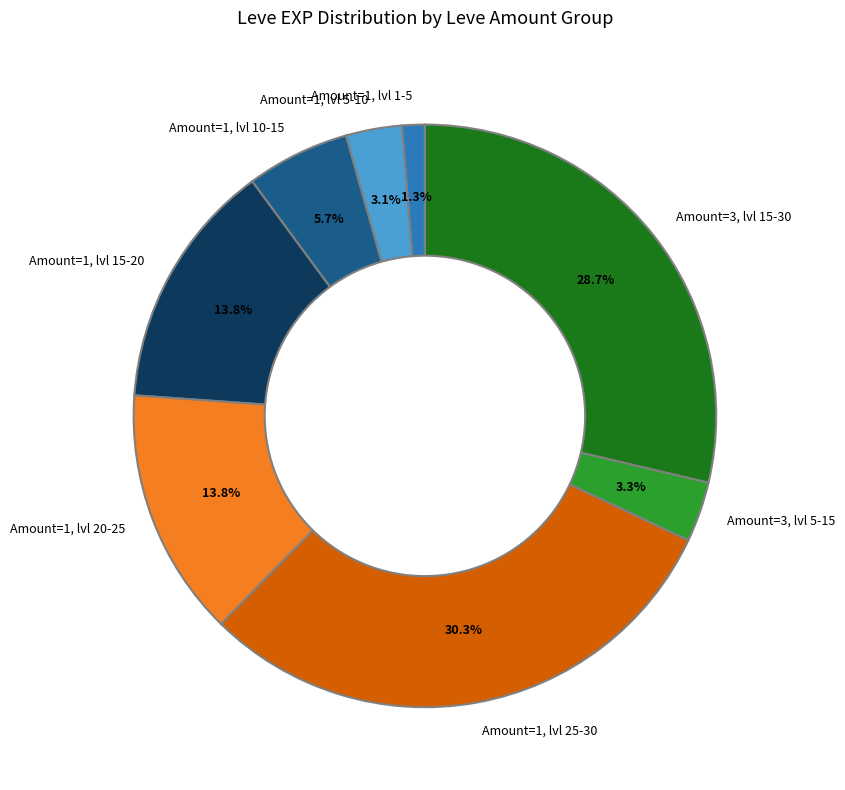

How much of the chart is everything except Amount=1, lvl 15-20?

86.2%